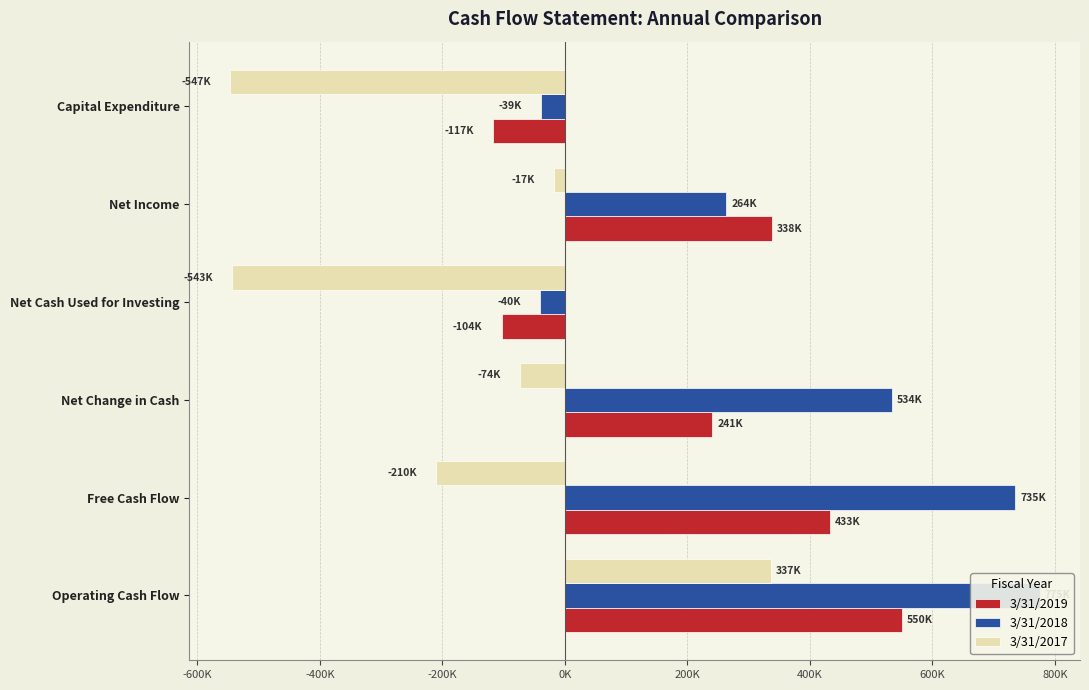

At how many categories does at least one series exceed -198786?

6